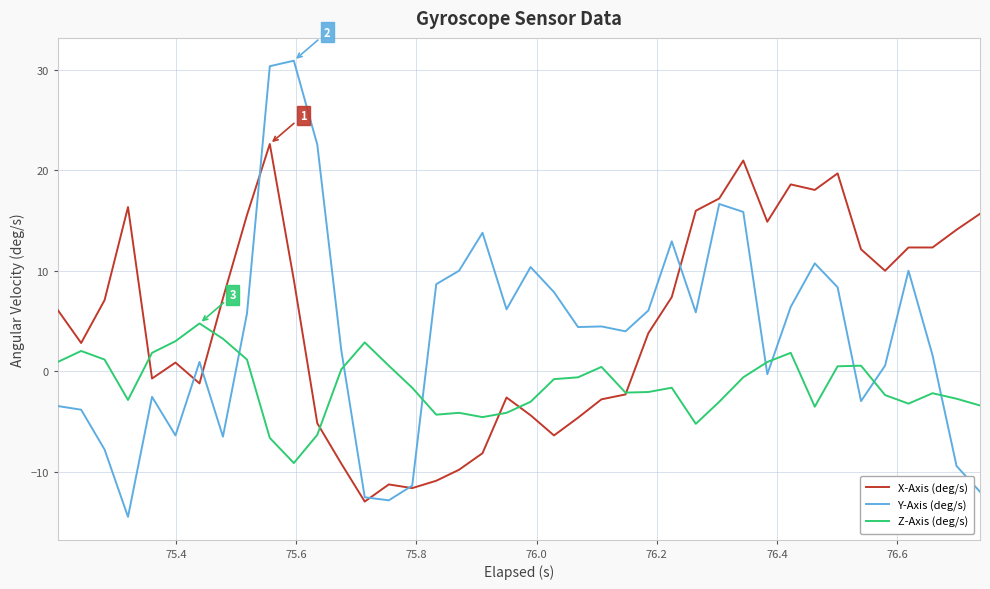

How many intersections are there between Z-Axis (deg/s) and Y-Axis (deg/s)?

8